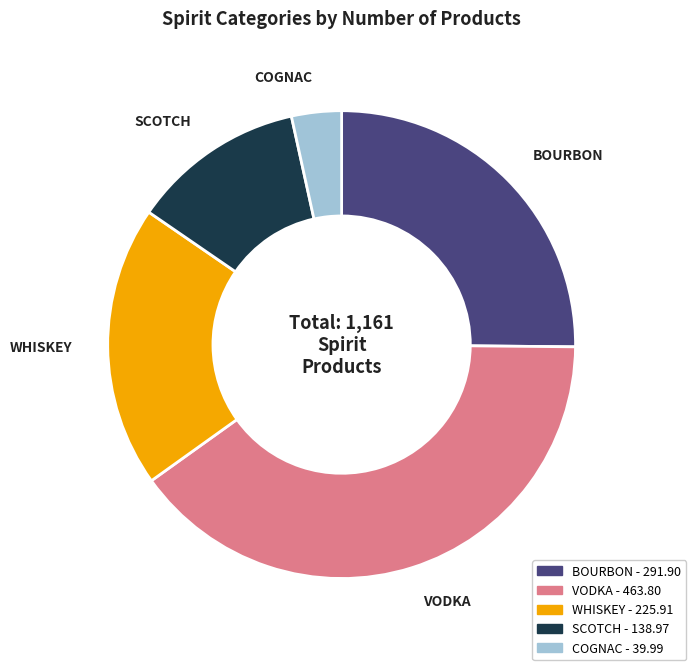

Which slice is the smallest?

COGNAC